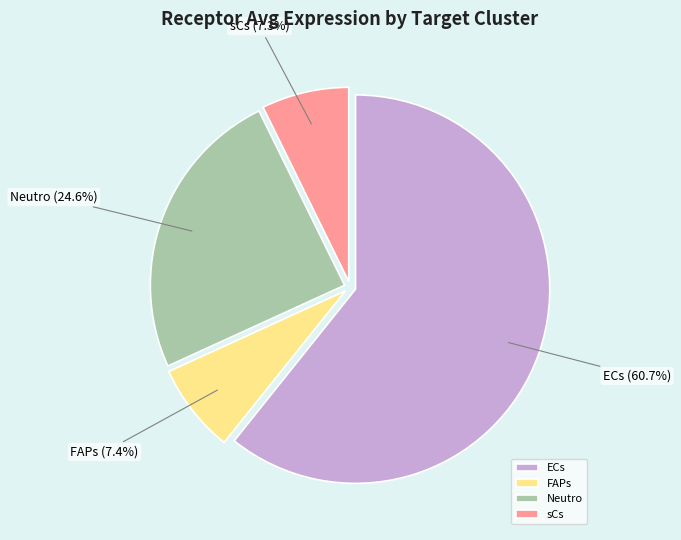

How many segments does this pie chart have?

4